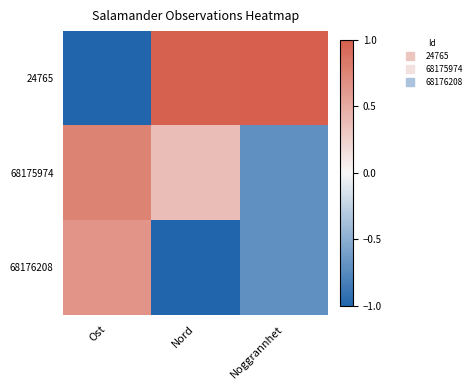

At which category is the sum across all series the highest?

Ost